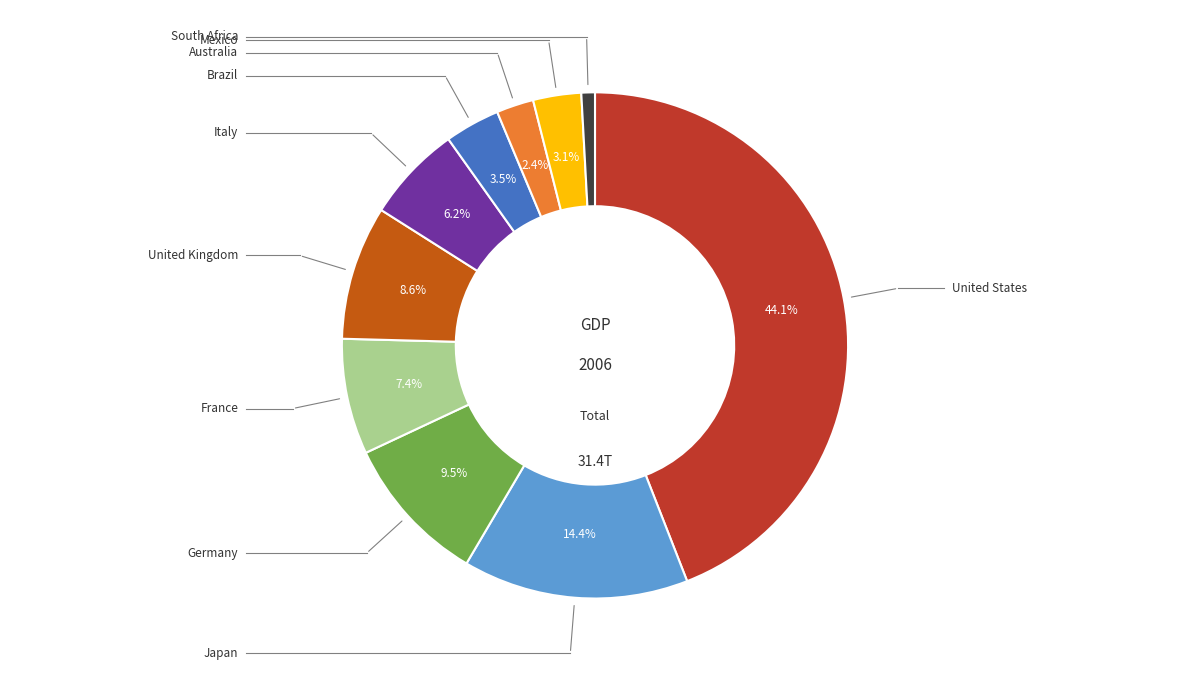

Is there any slice that represents more than half of the pie?

No